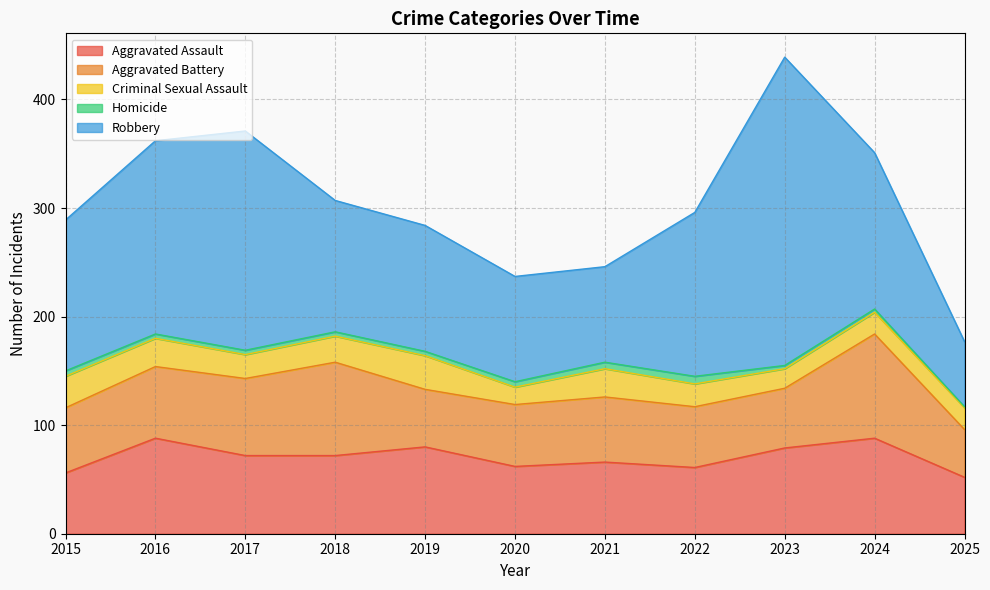

In Aggravated Assault, how many points are higher than both neighbors (excluding endpoints)?

4